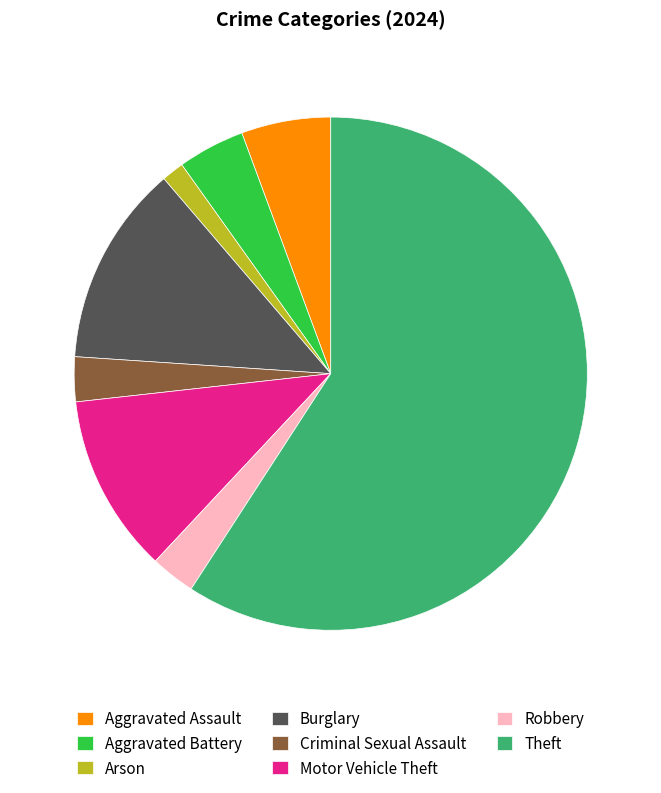

Which slice is the largest?

Theft